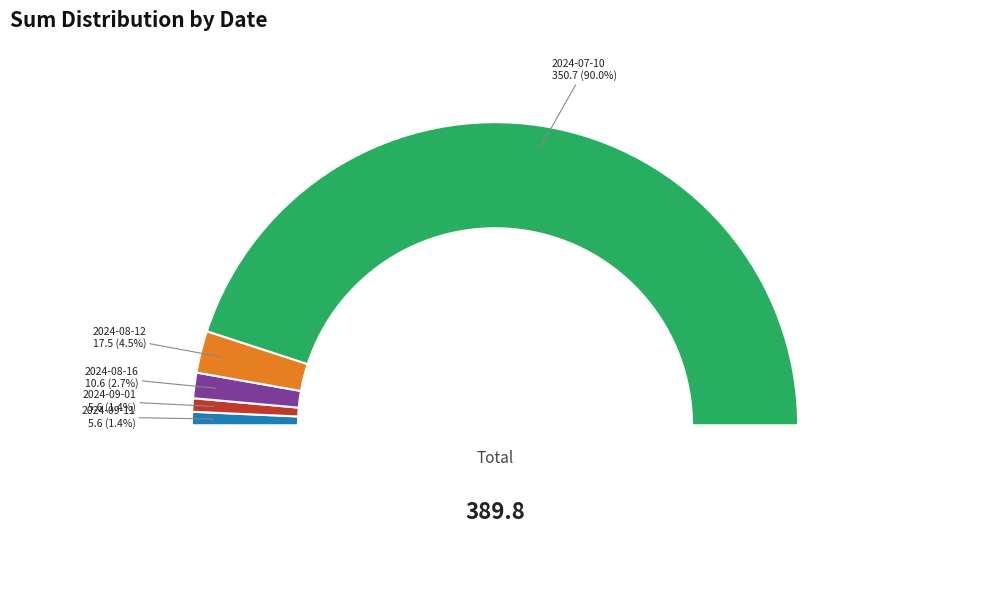

How many slices are in this pie chart?

5